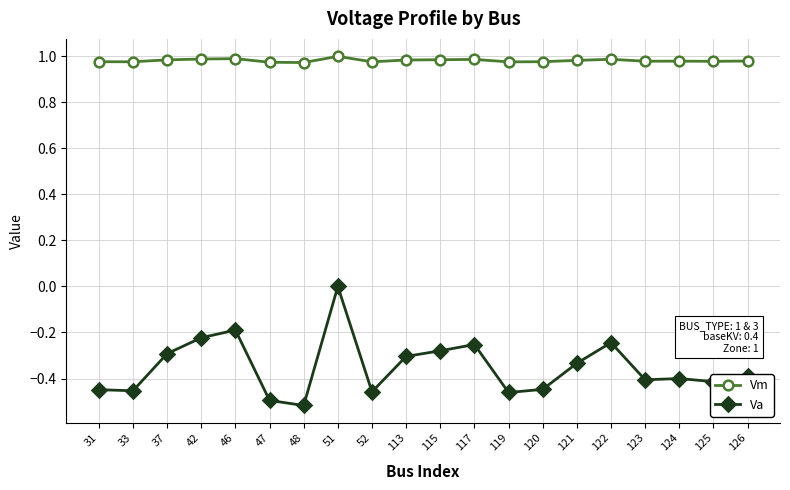

Which series has the largest range (max minus min)?

Va